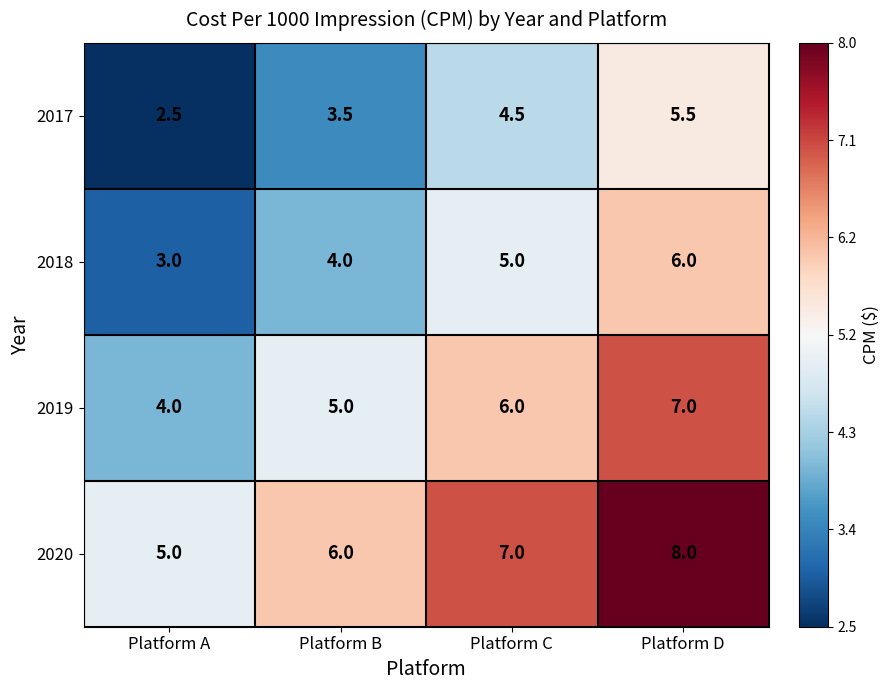

At which category does the chart reach its minimum across all series?

Platform A